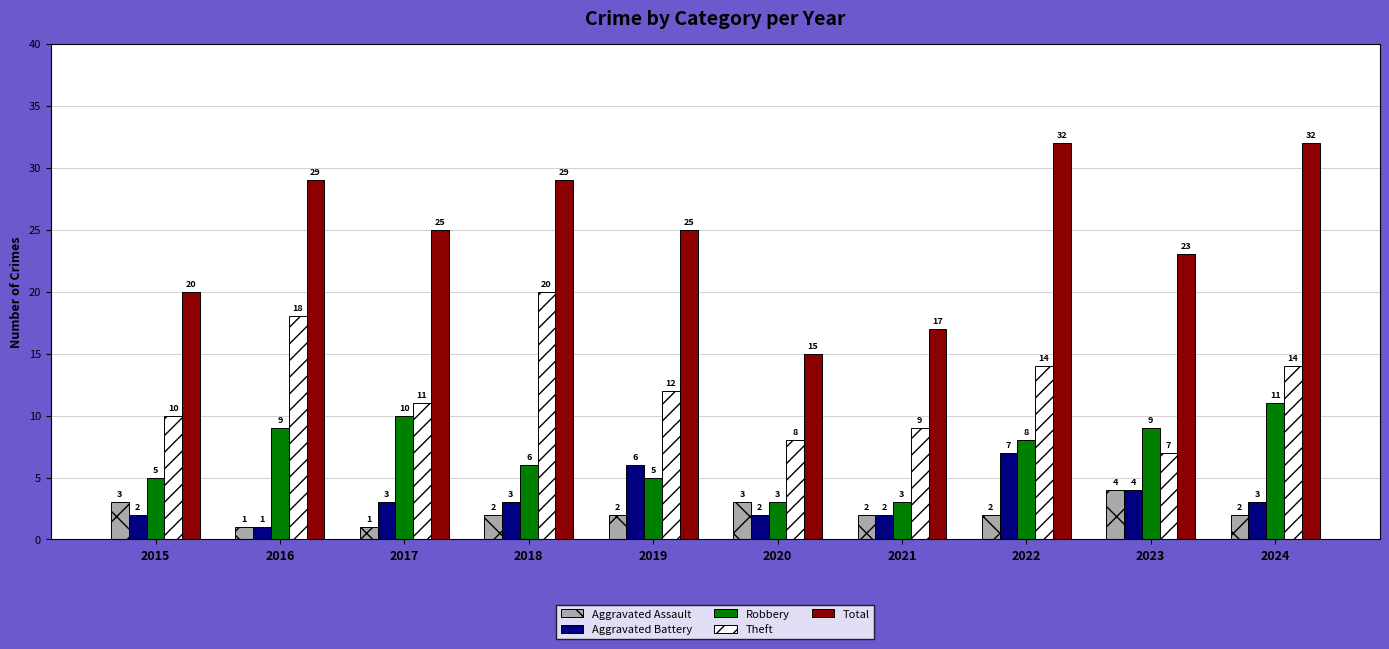

What is the difference between the highest and lowest values at 2016?

28